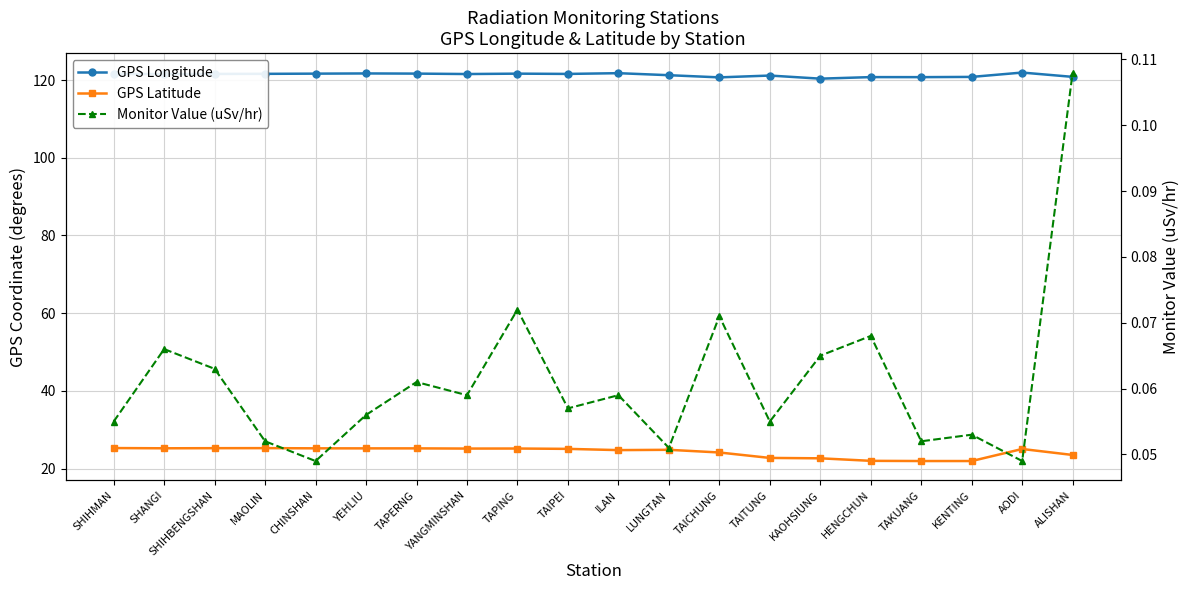

How many interior local valleys does the Monitor Value (uSv/hr) series have?

7